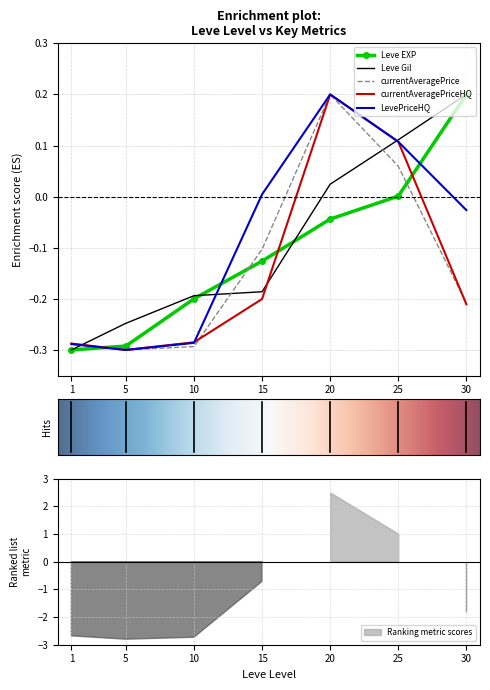

The value of Leve Gil at 1 is -0.1. True or false?

False